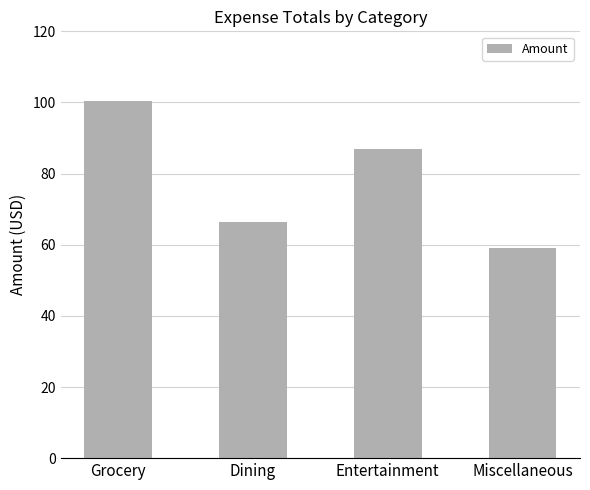

Reading left to right, transcribe all the data shown in this chart.

Grocery=100.4	Dining=66.3	Entertainment=86.9	Miscellaneous=59.0